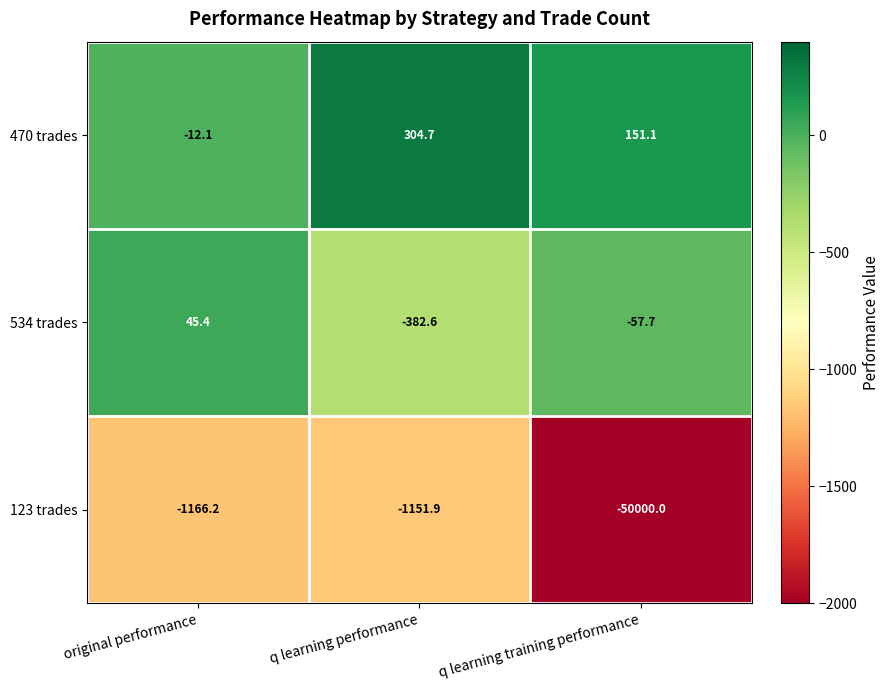

List the series in order of their peak value, lowest first.

123 trades, 534 trades, 470 trades